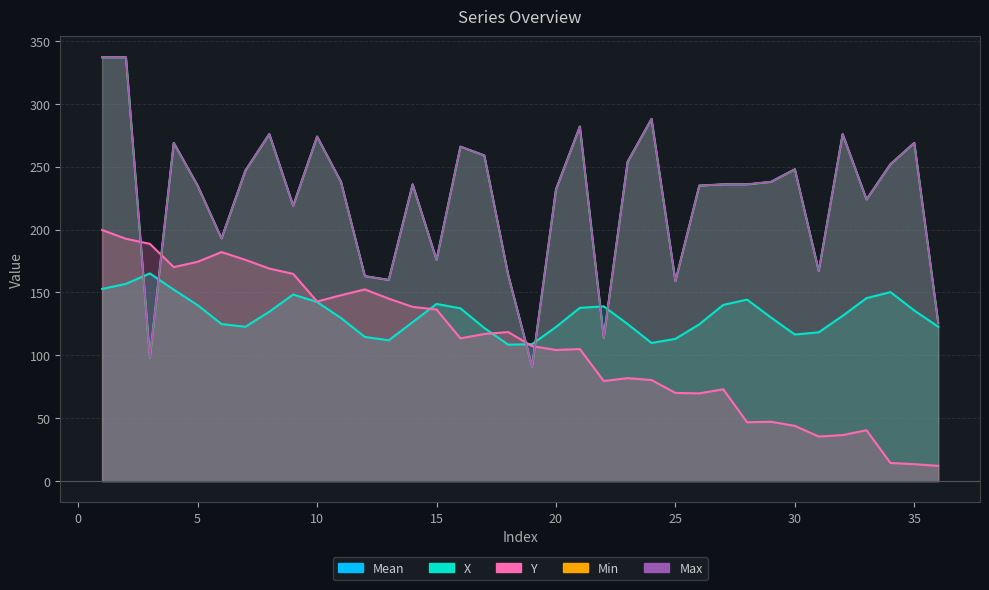

What is the maximum value shown in the chart?

337.0